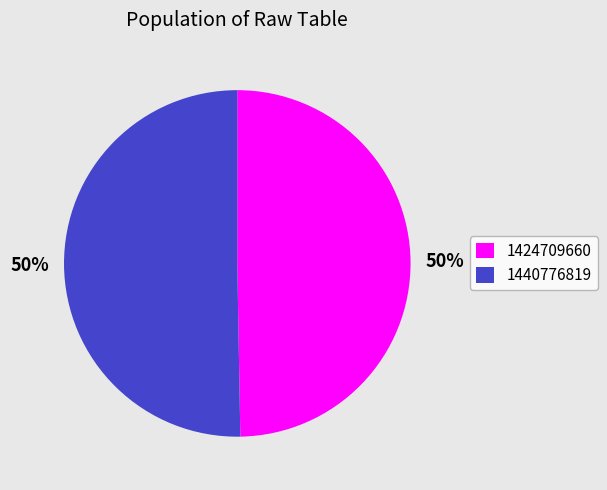

To the nearest percent, what portion does 1440776819 represent?

50%